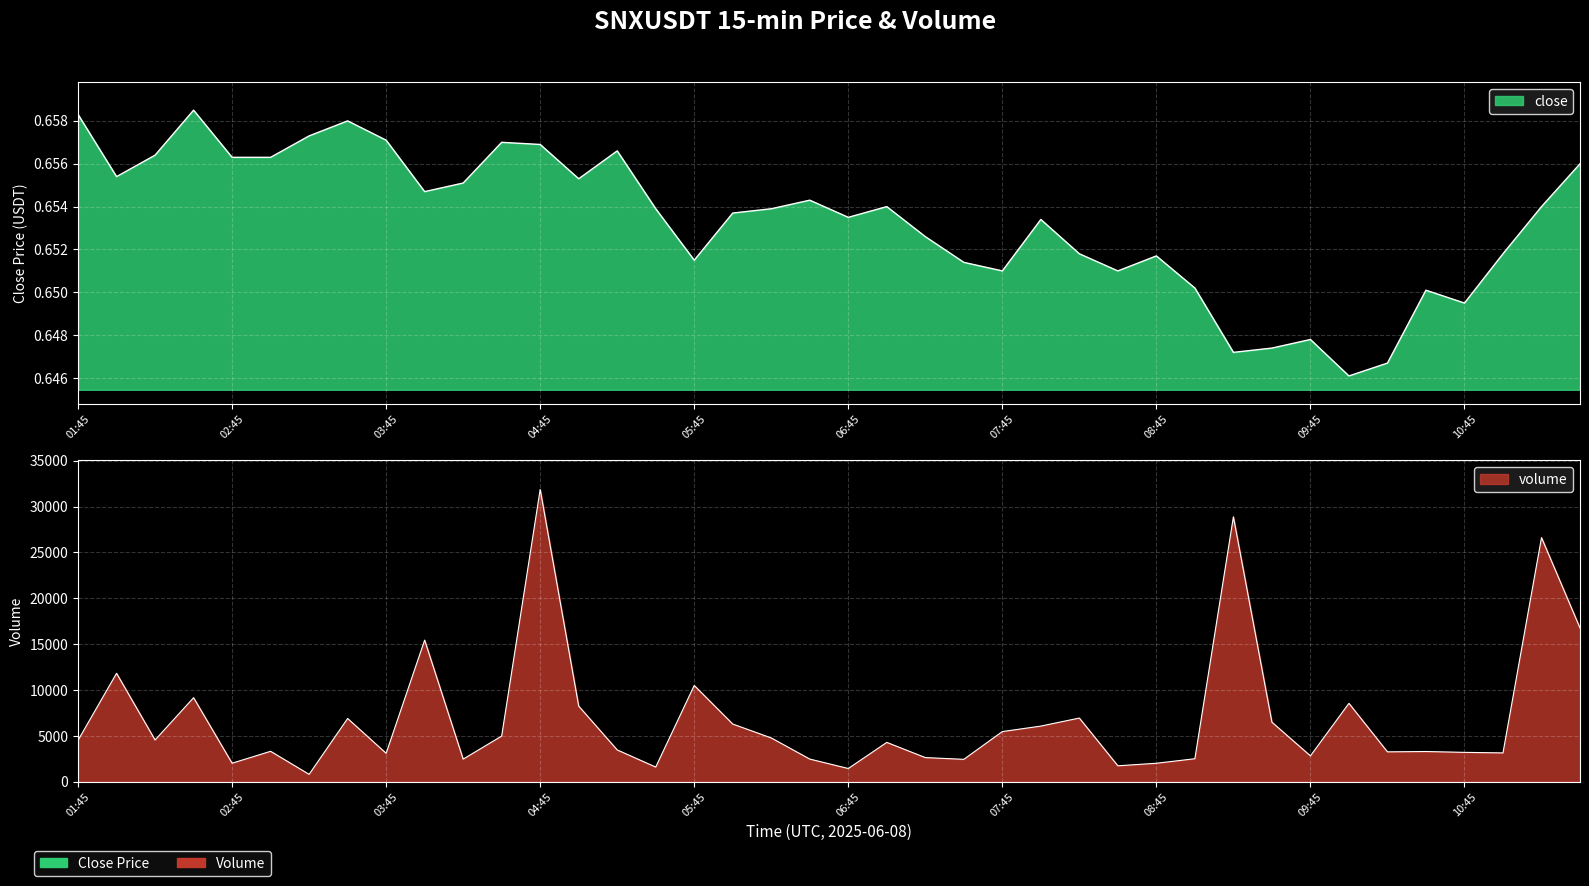

How many lines are shown in the chart?

2